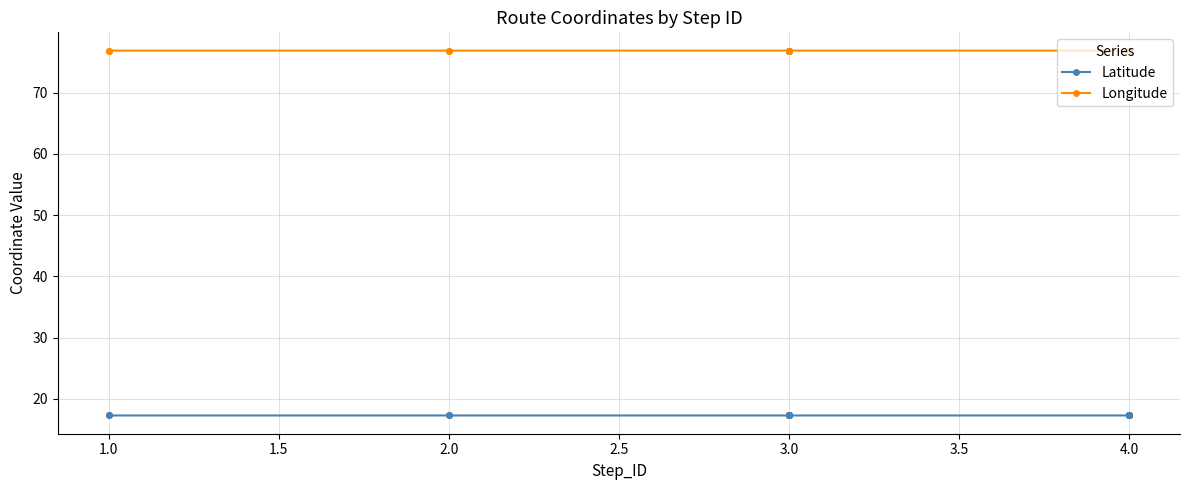

Between 2.0 and 3.0, which series saw the biggest shift?

Longitude